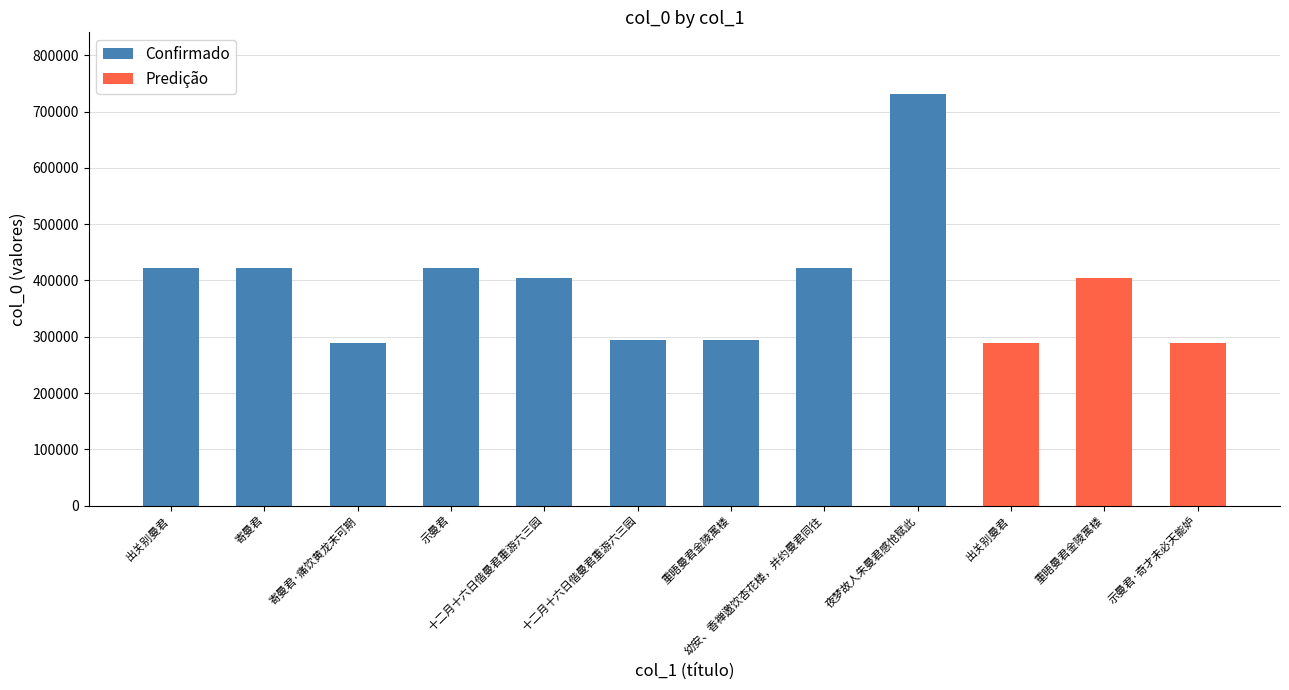

What is the change in value from 幼安、香禅邀饮杏花楼，并约曼君同往 to 重晤曼君金陵寓楼?

-16559